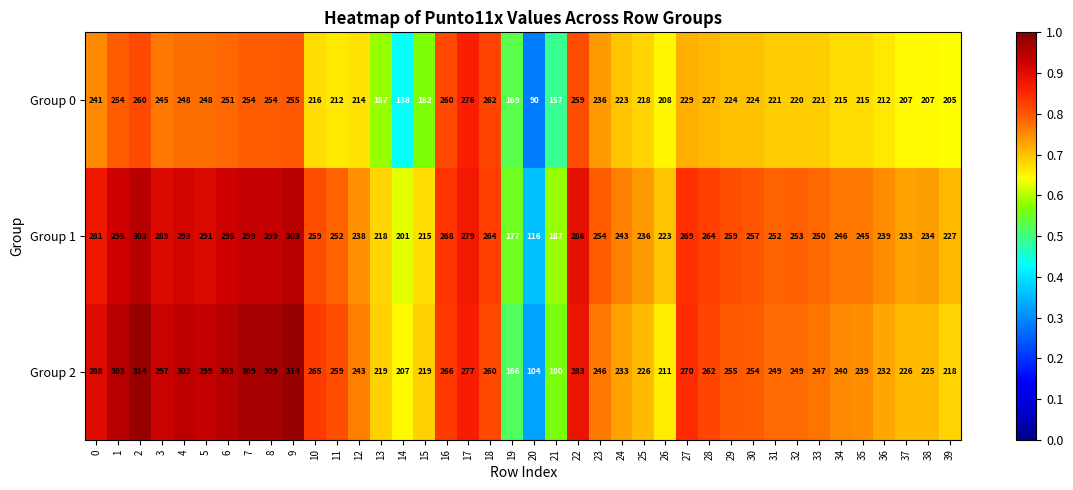

What is the spread (max minus min) of values at 35?

30